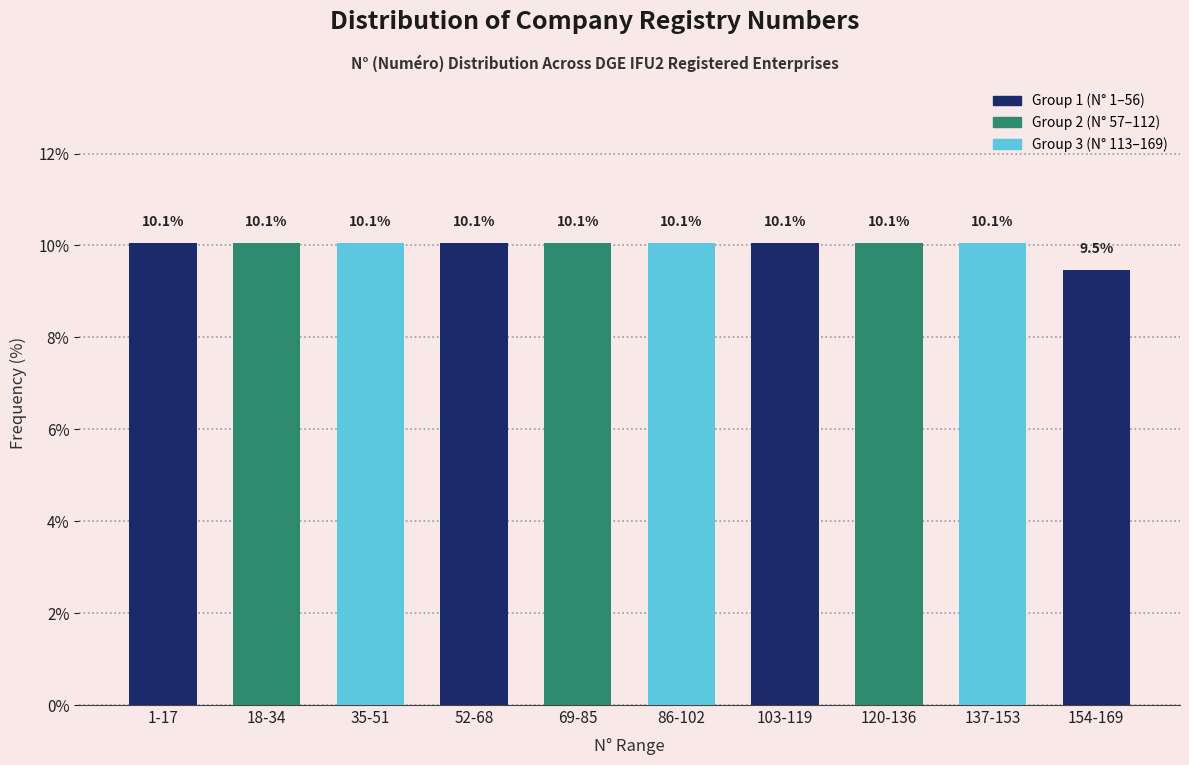

Reading left to right, transcribe all the data shown in this chart.

1-17=10.1	18-34=10.1	35-51=10.1	52-68=10.1	69-85=10.1	86-102=10.1	103-119=10.1	120-136=10.1	137-153=10.1	154-169=9.5